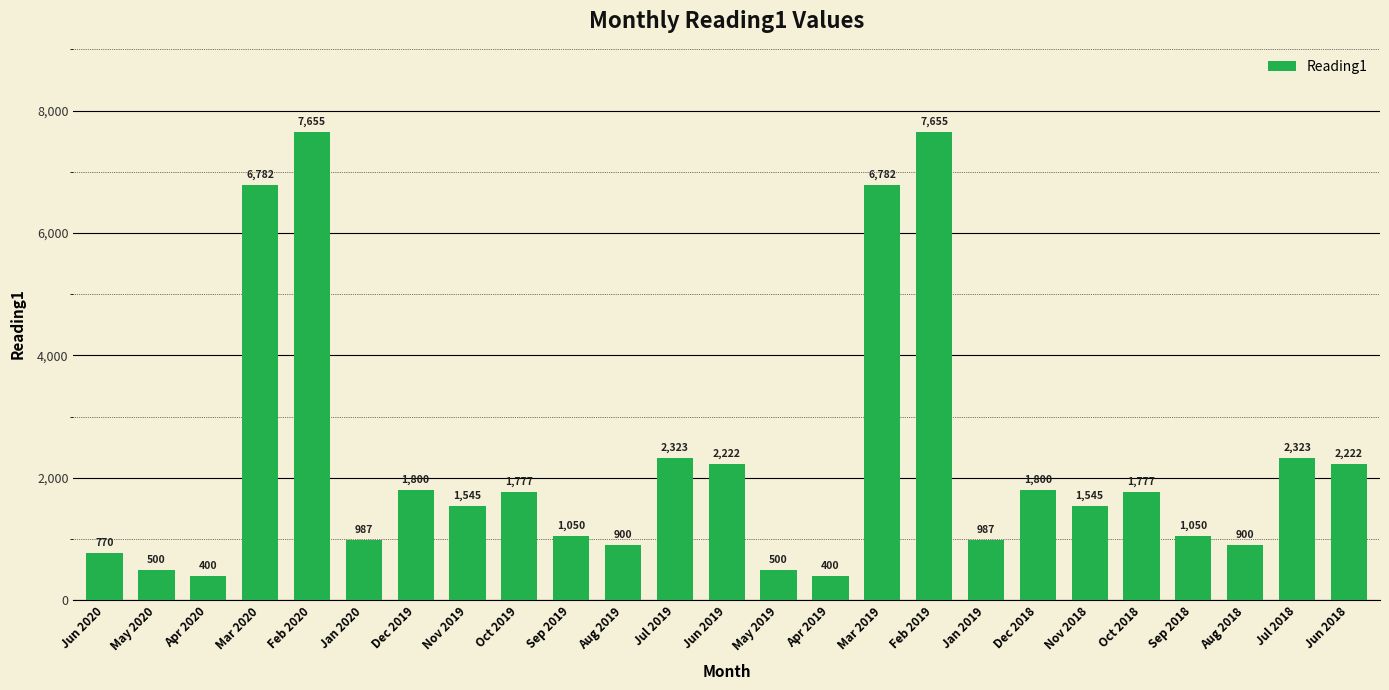

What is the smallest value displayed?

400